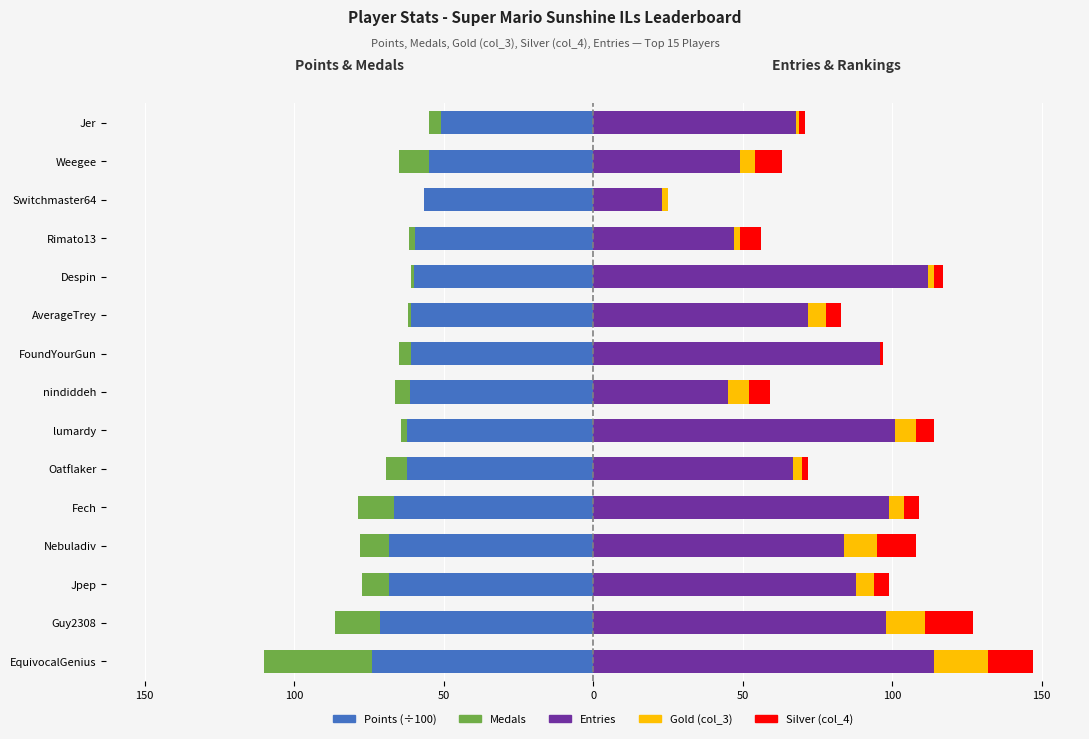

The value of Entries at Jer is 68.0. True or false?

True